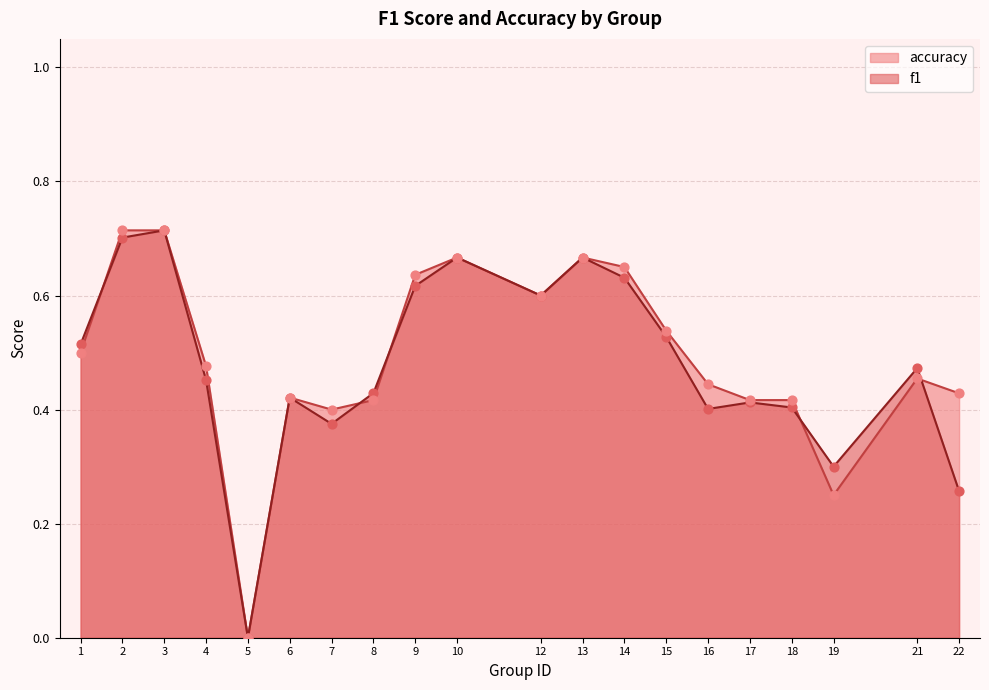

Which series reaches the minimum Y coordinate?

f1